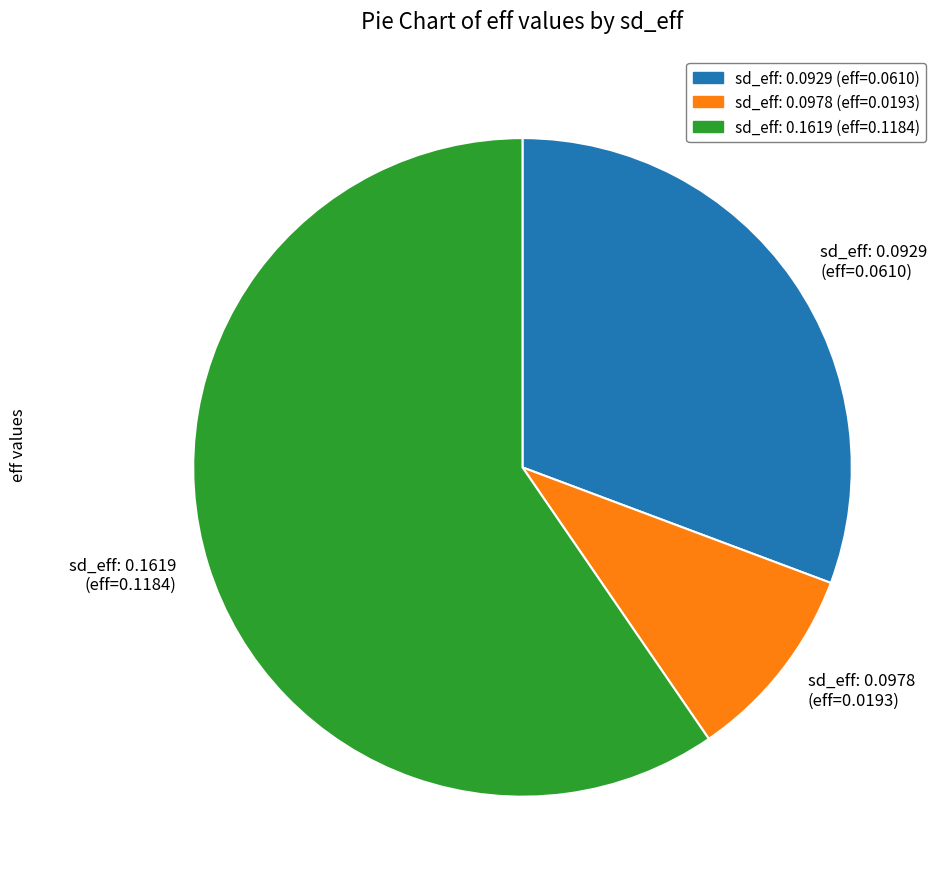

Is there any slice that represents more than half of the pie?

Yes